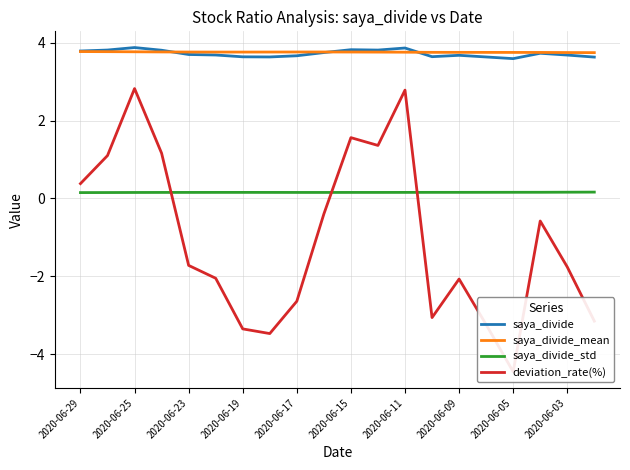

True or false: saya_divide_std and saya_divide cross at least once.

False